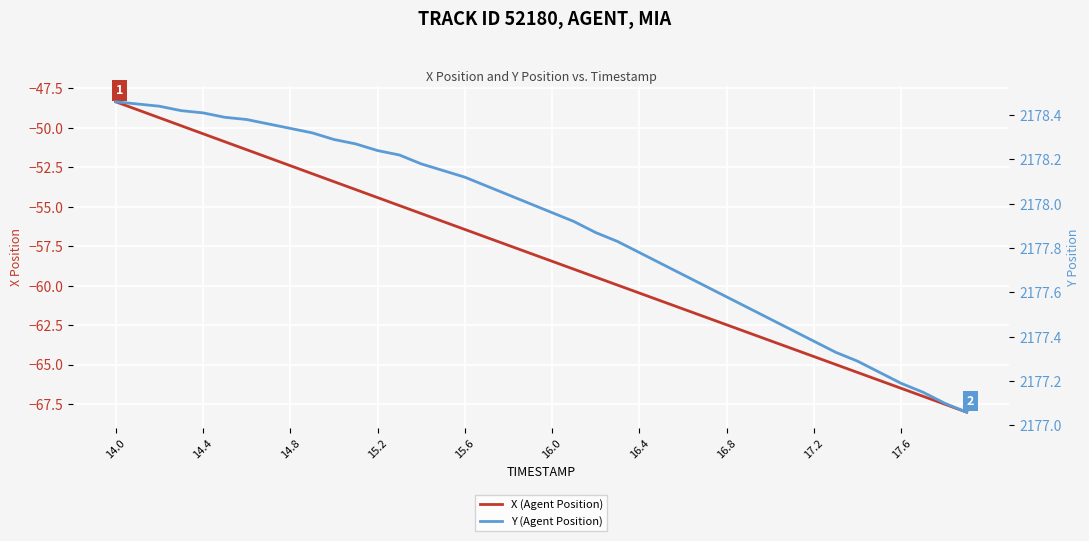

Reading right to left, extract all data points from this chart.

X (Agent Position): -68.0	-67.5	-67.0	-66.5	-66.0	-65.5	-65.0	-64.5	-64.0	-63.5	-63.0	-62.5	-62.0	-61.5	-61.0	-60.5	-60.0	-59.5	-59.0	-58.4	-57.9	-57.4	-56.9	-56.4	-55.9	-55.4	-54.9	-54.4	-53.9	-53.4	-52.9	-52.4	-51.9	-51.4	-50.9	-50.4	-49.9	-49.4	-48.9	-48.3
Y (Agent Position): 2177.1	2177.1	2177.2	2177.2	2177.2	2177.3	2177.3	2177.4	2177.4	2177.5	2177.5	2177.6	2177.6	2177.7	2177.7	2177.8	2177.8	2177.9	2177.9	2178.0	2178.0	2178.0	2178.1	2178.1	2178.2	2178.2	2178.2	2178.2	2178.3	2178.3	2178.3	2178.3	2178.4	2178.4	2178.4	2178.4	2178.4	2178.4	2178.4	2178.5